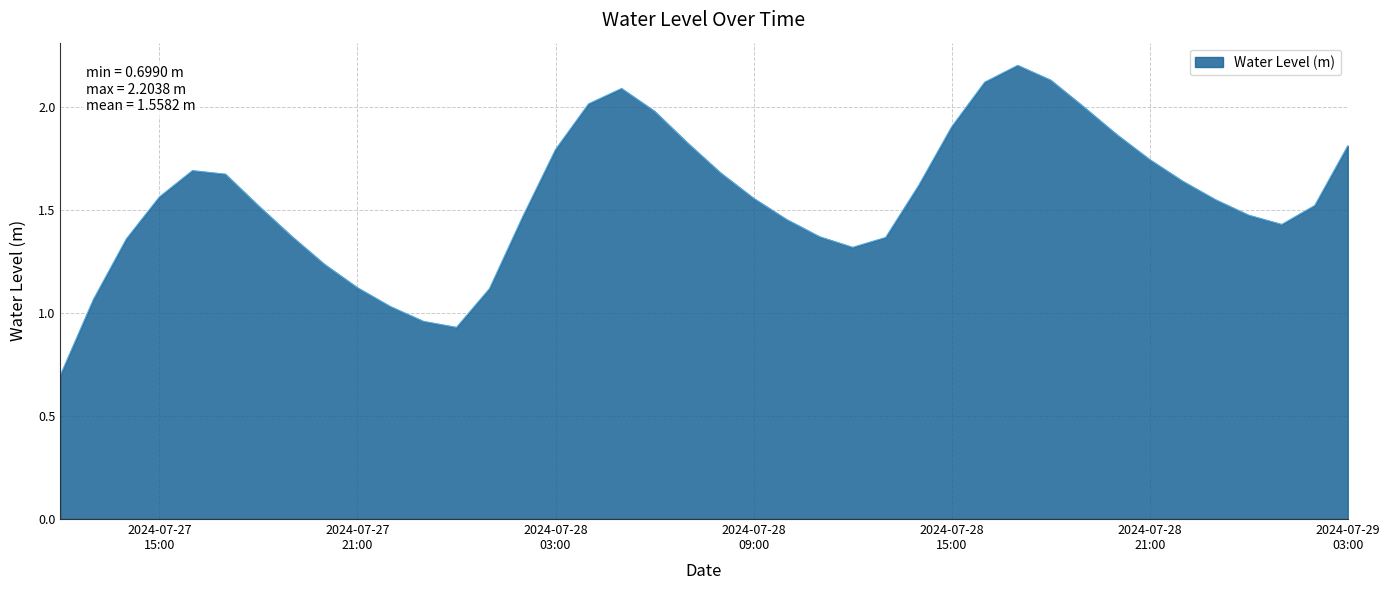

What is the greatest value displayed?

2.2